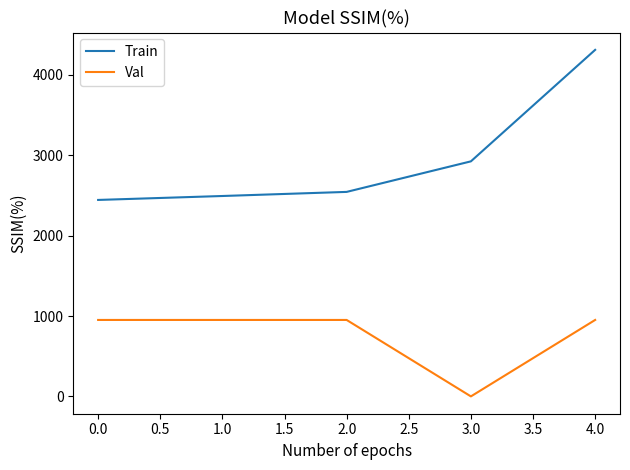

The value of Val at 4.0 is 952. True or false?

True